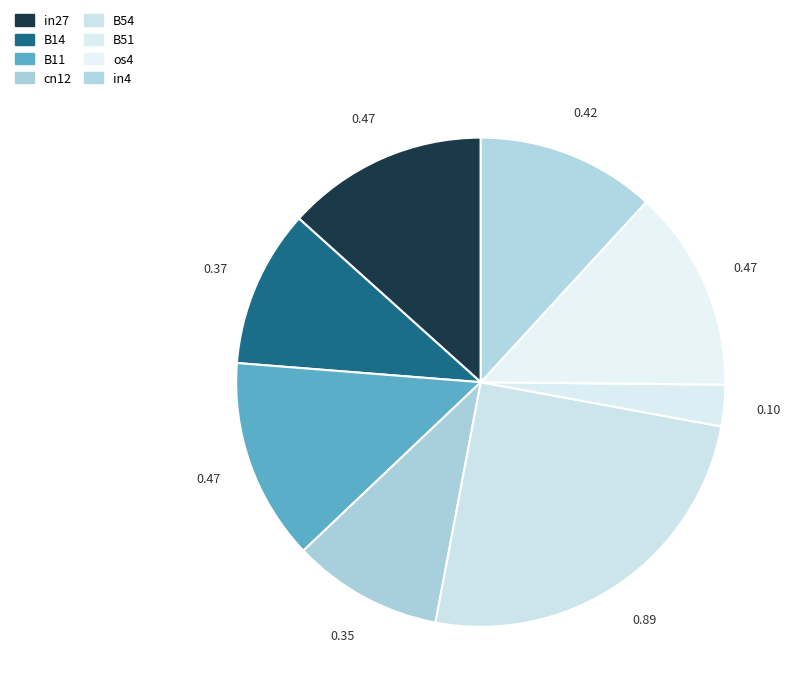

Does B54 account for over 50% of the chart?

No